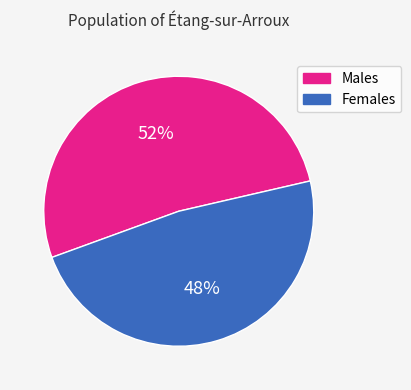

To the nearest percent, what is the difference between the largest and smallest slice percentages?

4%